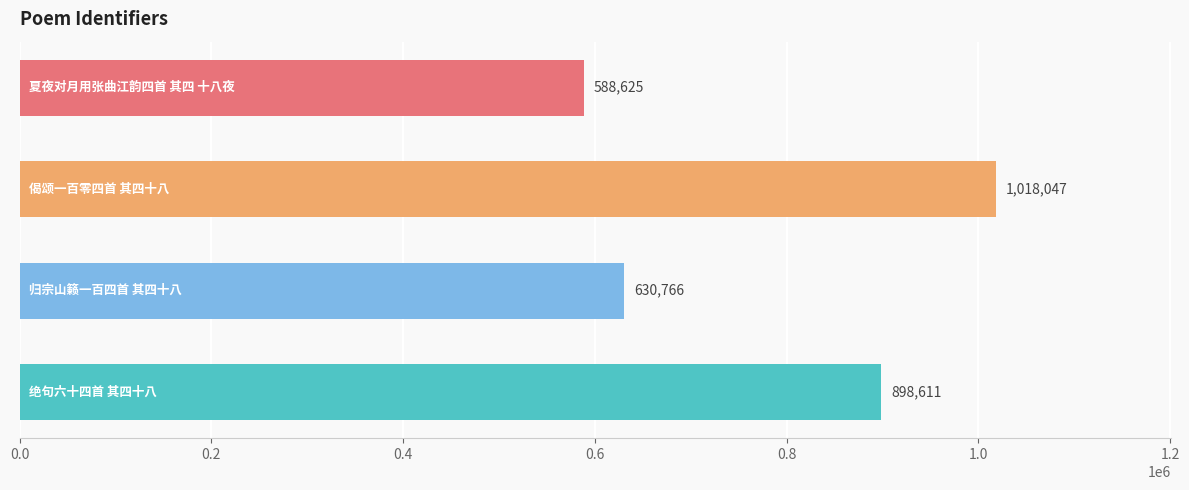

What is the sum of all values?

3136049